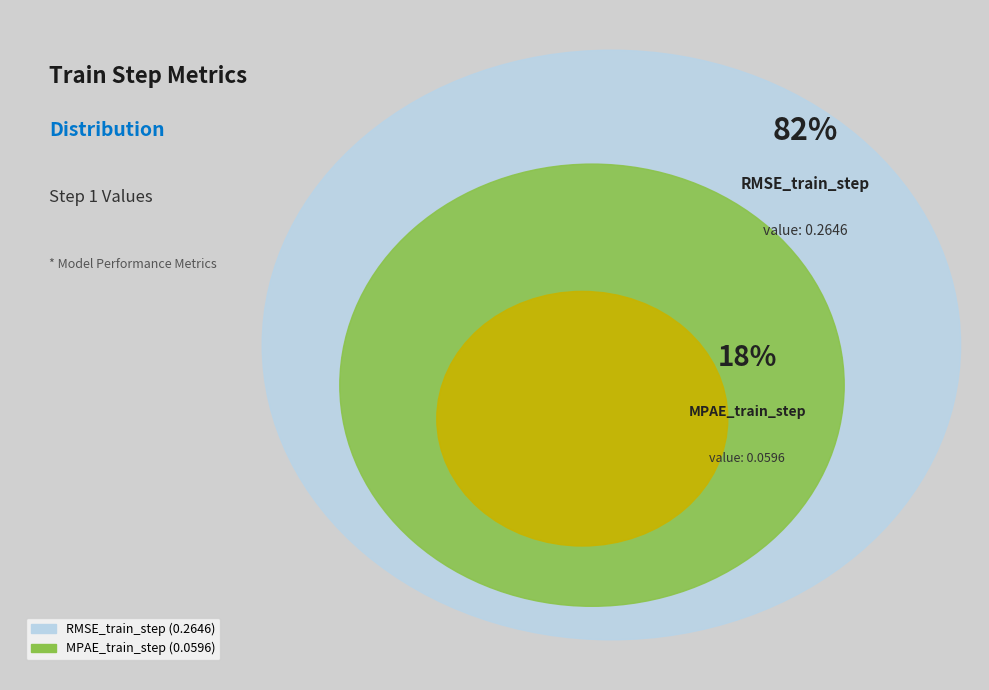

How many segments does this pie chart have?

2